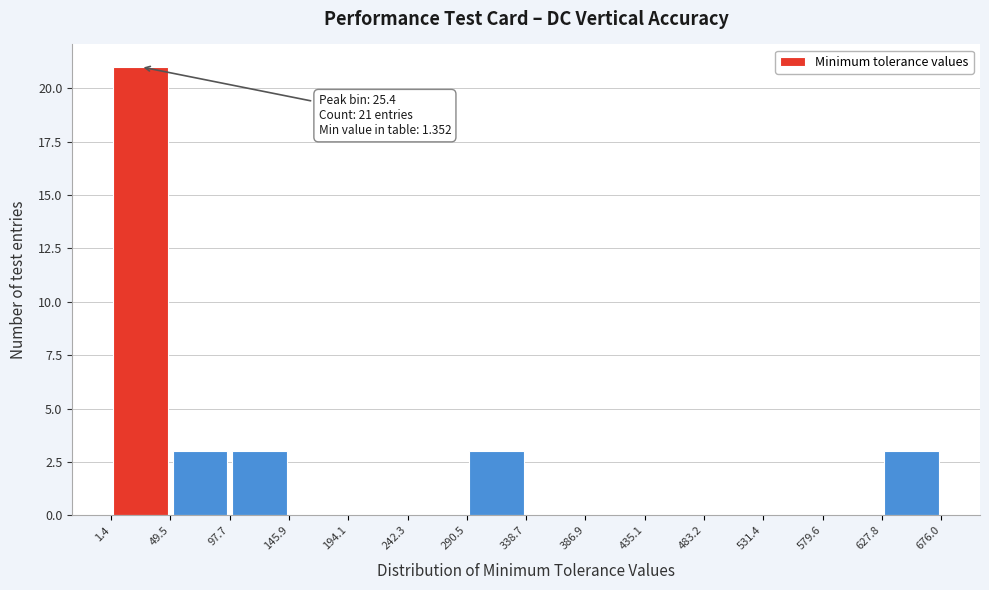

Over which range of the x-axis is the bar tallest?

1.4 to 49.5